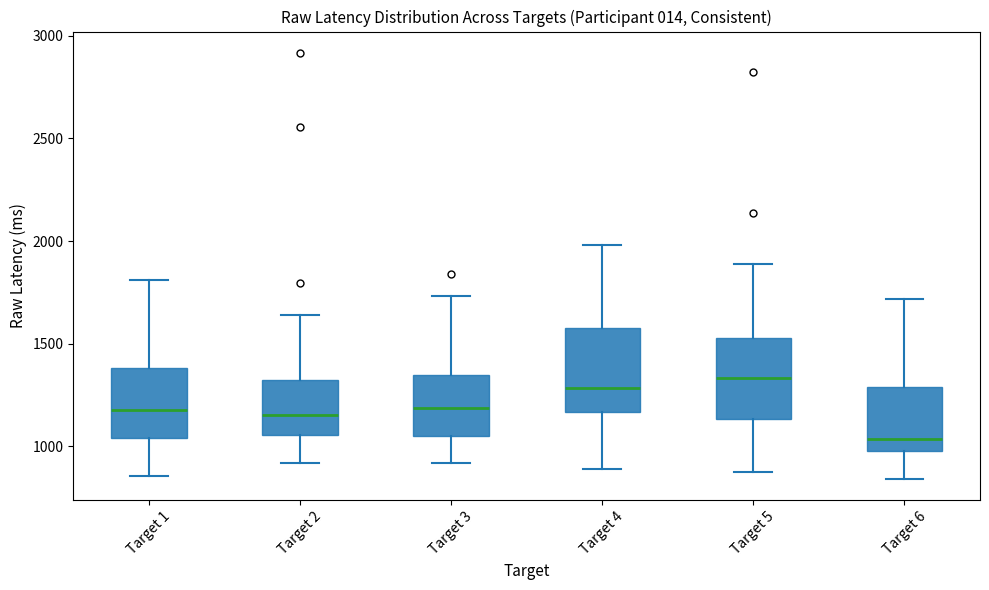

Reading left to right, read every box against the y-axis: the position of its median line, the range the box covers, and the ends of its whiskers. The values are not printed on the chart, so give them approximately, as read against the axis.

Target 1: median 1200, box 1050 to 1400, whiskers 850 to 1800
Target 2: median 1150, box 1050 to 1300, whiskers 900 to 1650
Target 3: median 1200, box 1050 to 1350, whiskers 900 to 1750
Target 4: median 1300, box 1150 to 1600, whiskers 900 to 2000
Target 5: median 1350, box 1150 to 1550, whiskers 850 to 1900
Target 6: median 1050, box 1000 to 1300, whiskers 850 to 1700